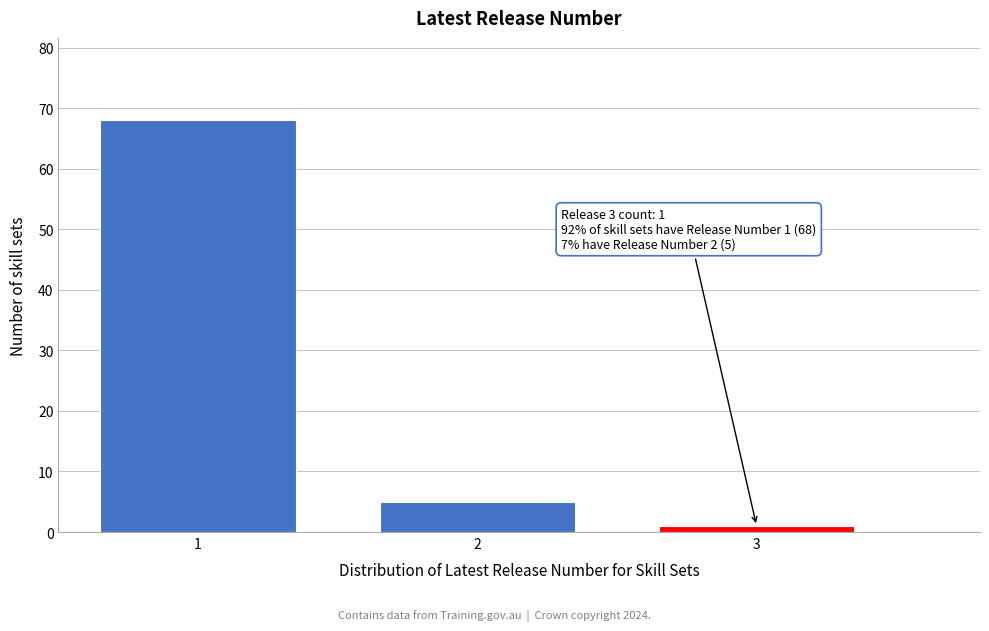

Reading left to right, what are all the values shown in this chart?

68	5	1